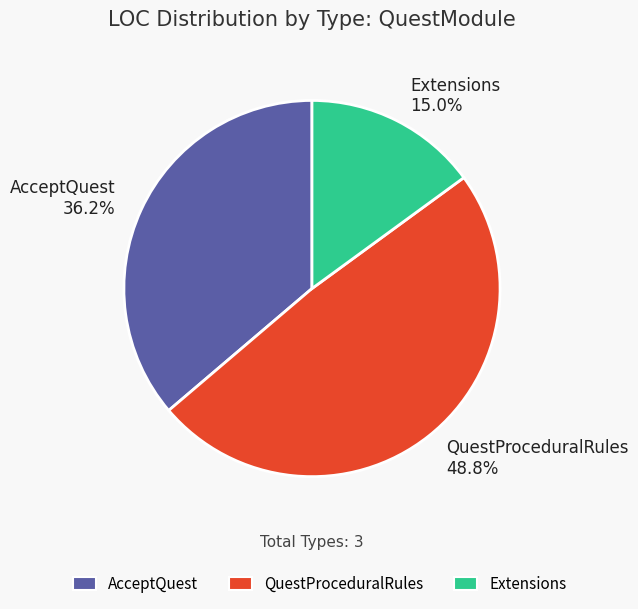

Which has a higher value, AcceptQuest or Extensions?

AcceptQuest